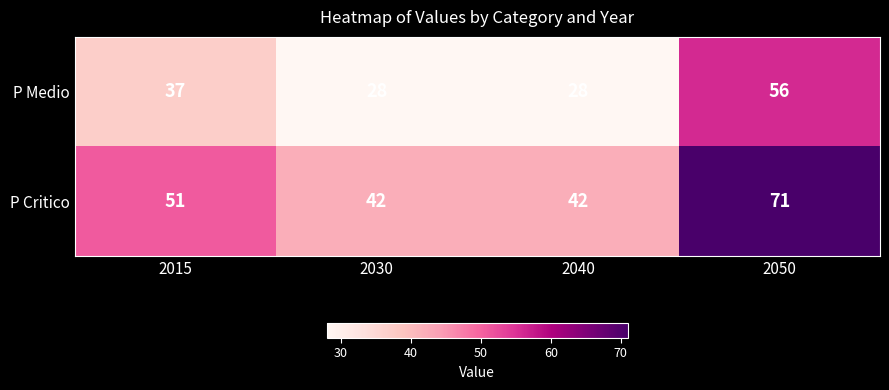

Reading left to right, transcribe all the data shown in this chart.

P Medio: 37	28	28	56
P Critico: 51	42	42	71